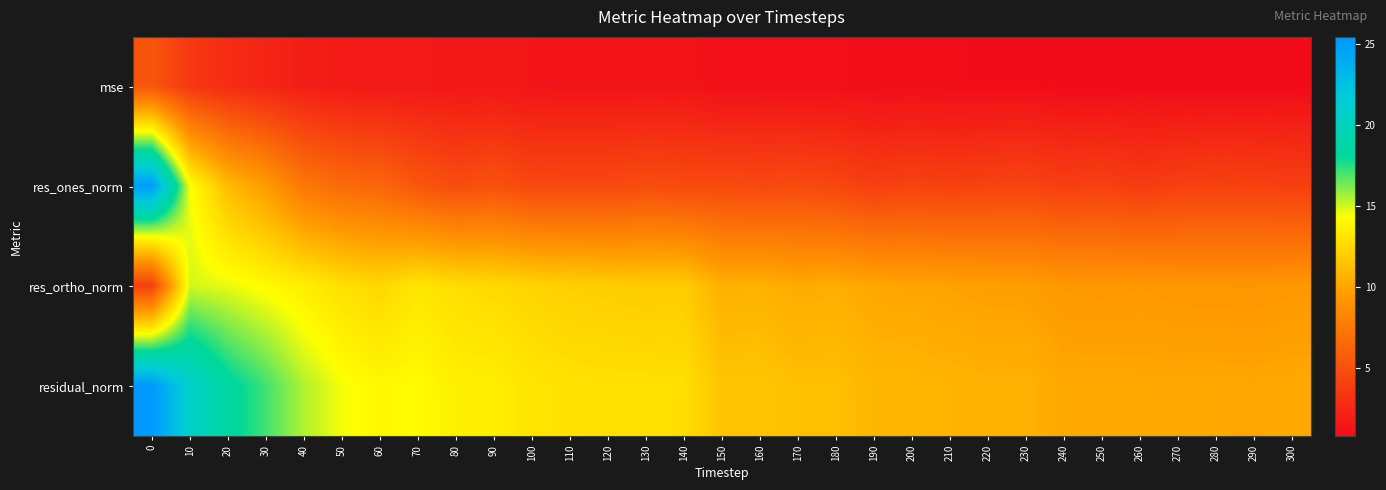

Rank the series by their maximum value, from lowest to highest.

mse, res_ortho_norm, res_ones_norm, residual_norm